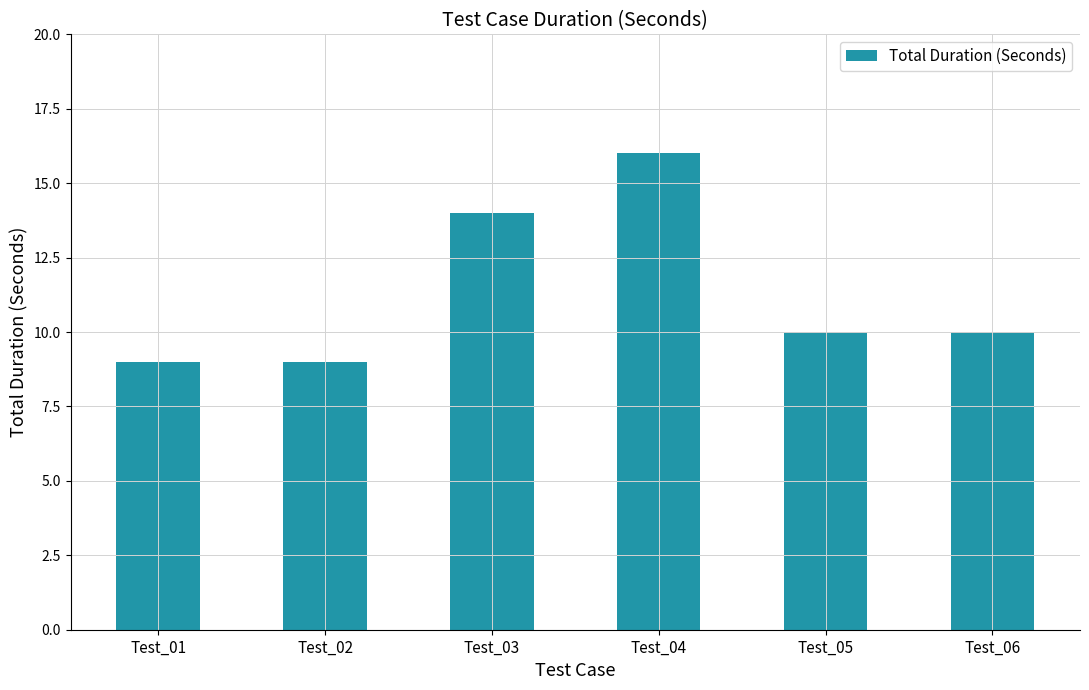

What is the value of the 5th bar from the left?

10